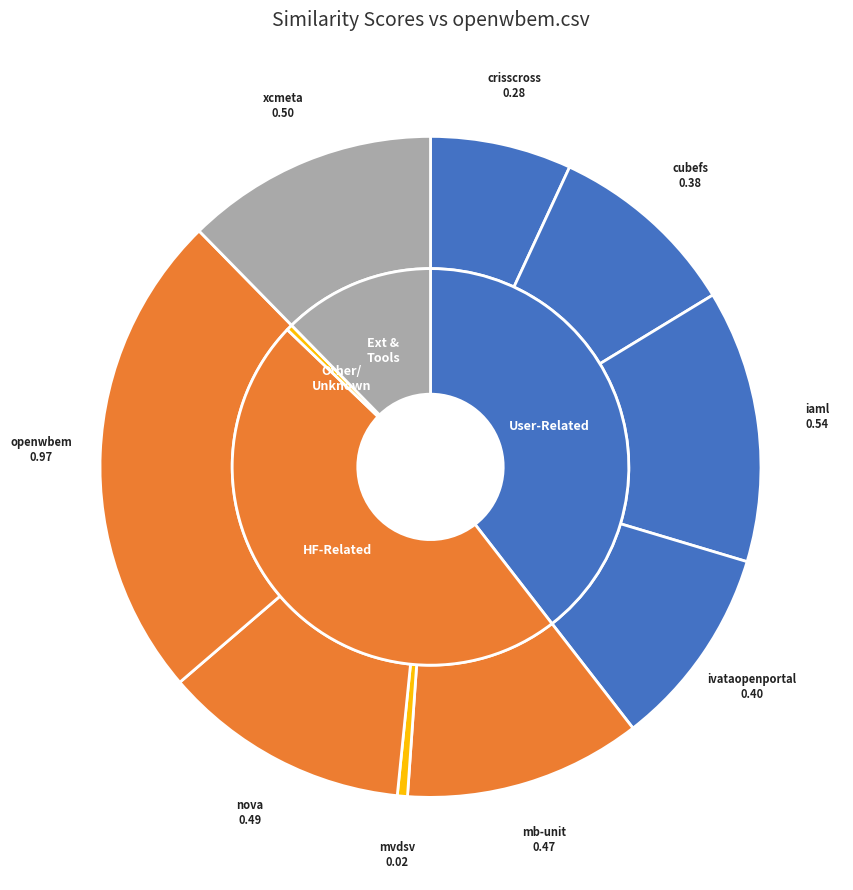

Does xcmetadataservicestoolkit.csv represent more than half of the total?

No